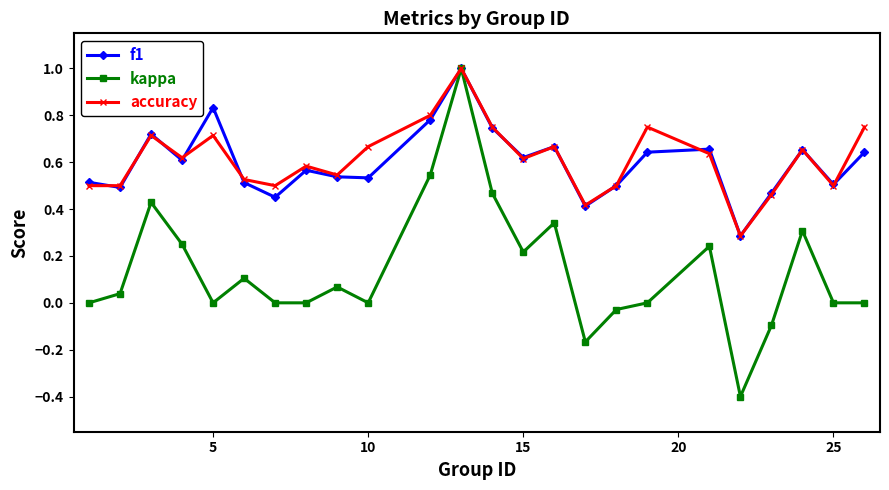

Which series has the widest spread of values?

kappa